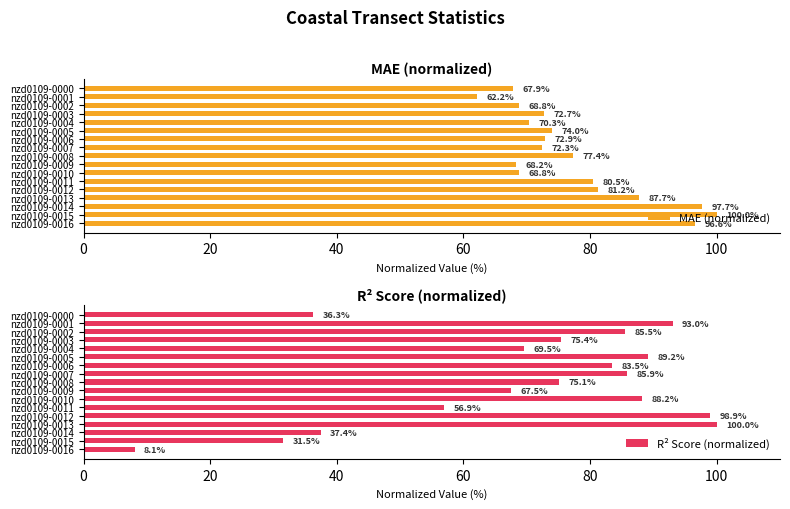

At which label does MAE (normalized) reach its minimum?

nzd0109-0001